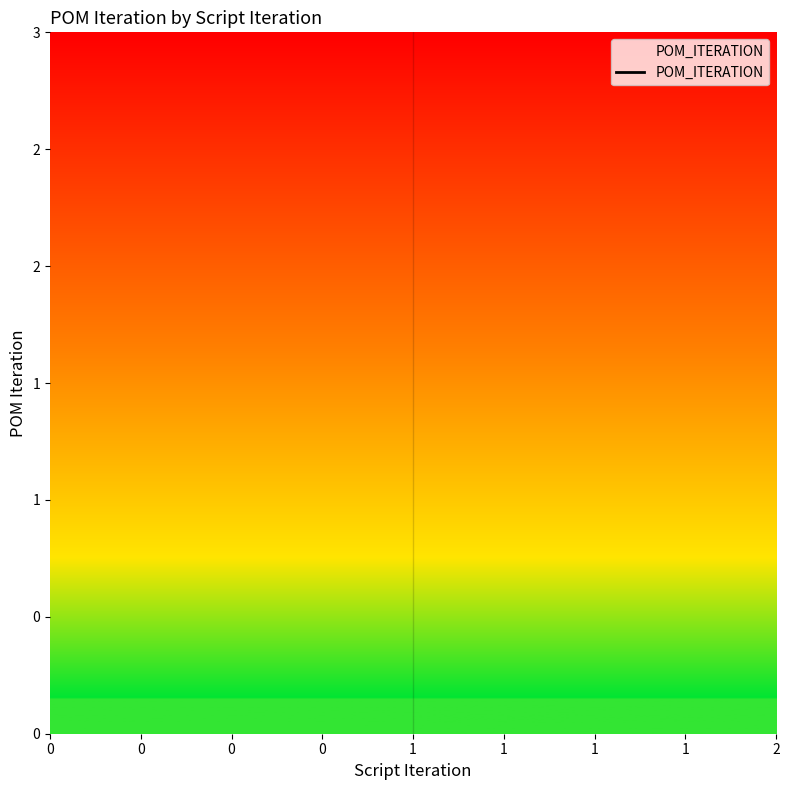

Rank the categories by value from highest to lowest.

1, 1, 1